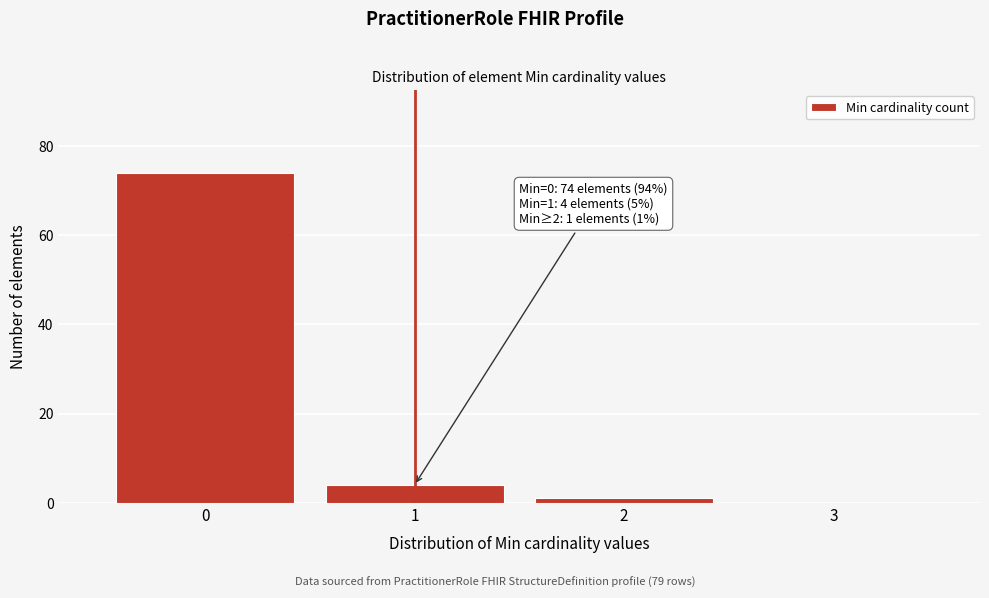

Over which range of the x-axis is the bar tallest?

-0.5 to 0.5